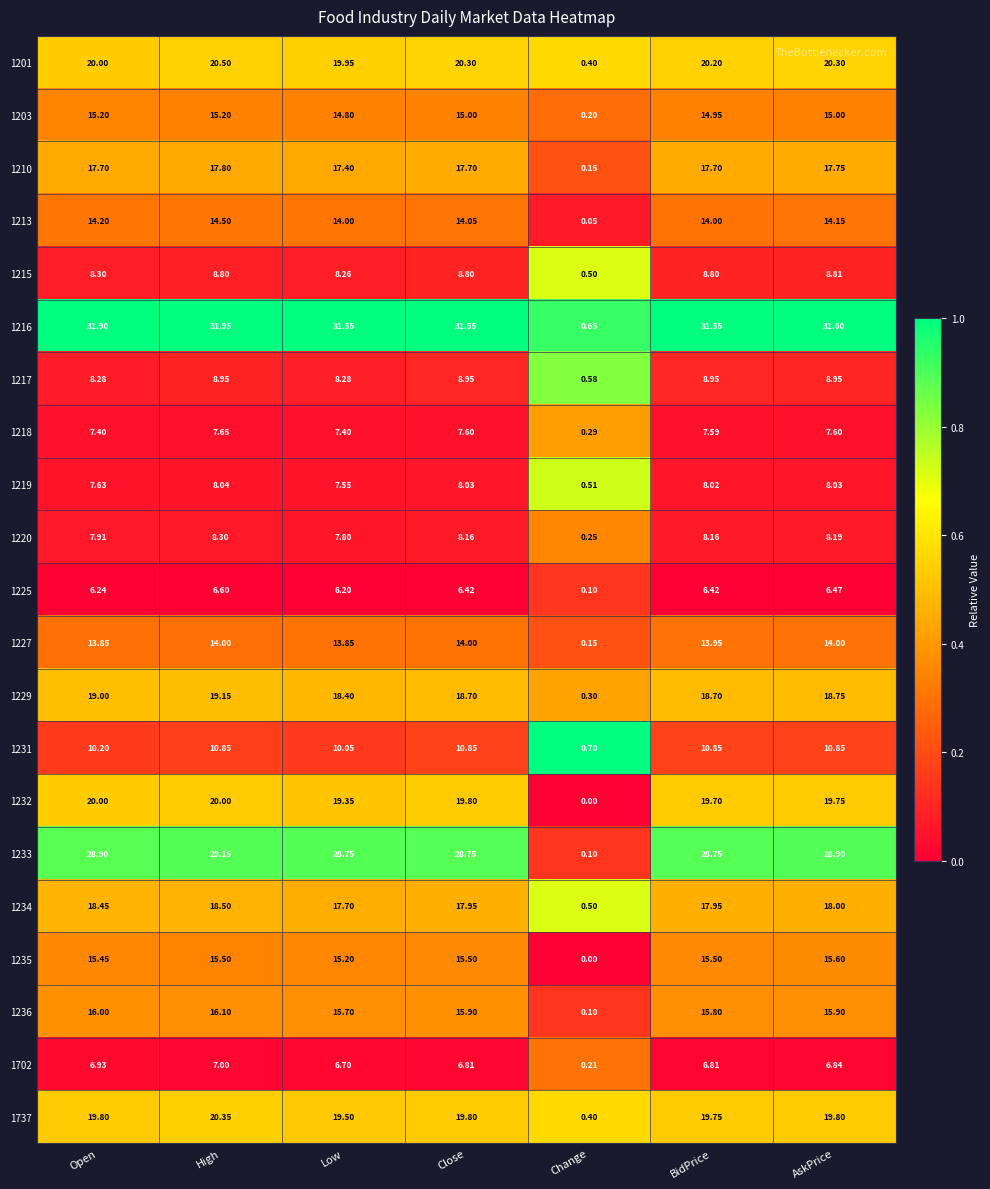

Is the value of 1213 at Close greater than the value of 1219 at Open?

Yes